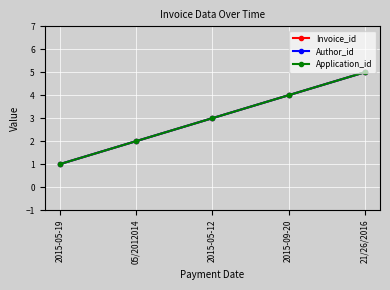

What is the difference between the Invoice_id values at 2015-05-12 and 05/2012014?

1